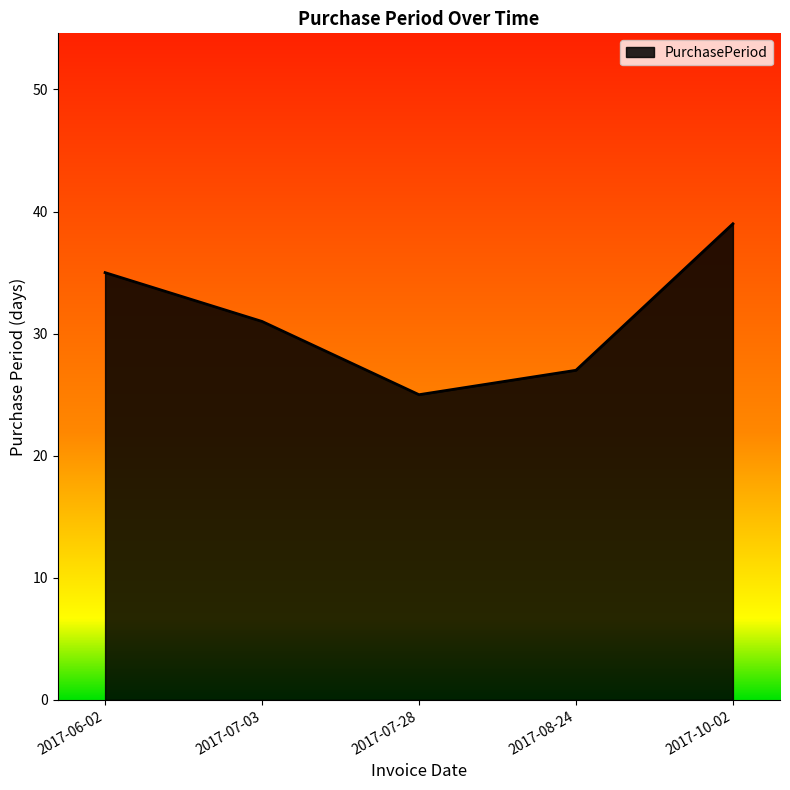

What is the smallest value displayed?

25